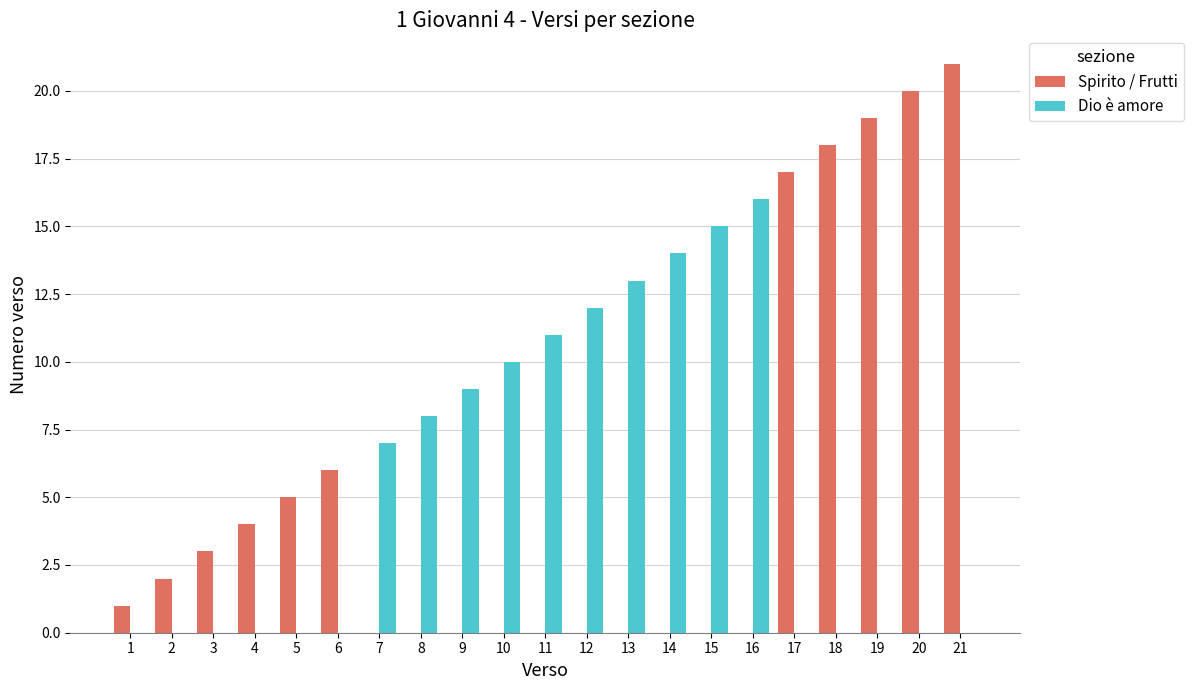

Are the bars horizontal?

No